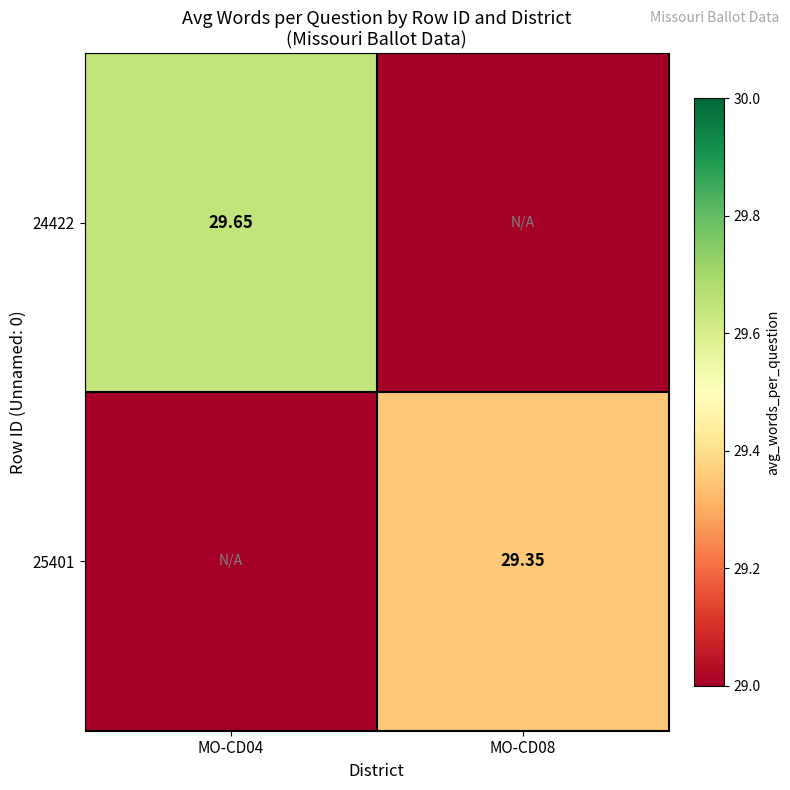

Is the value of 24422 at MO-CD04 greater than the value of 25401 at MO-CD08?

Yes